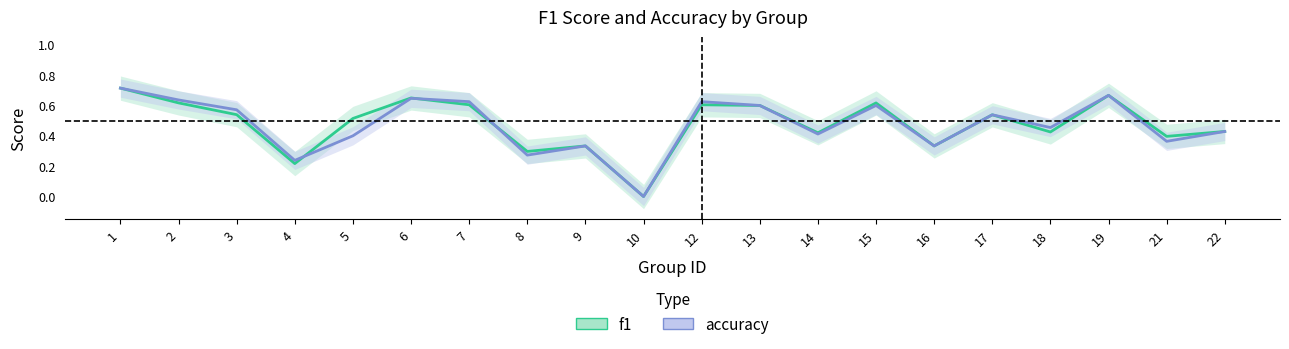

Between 6 and 7, which series saw the biggest shift?

f1